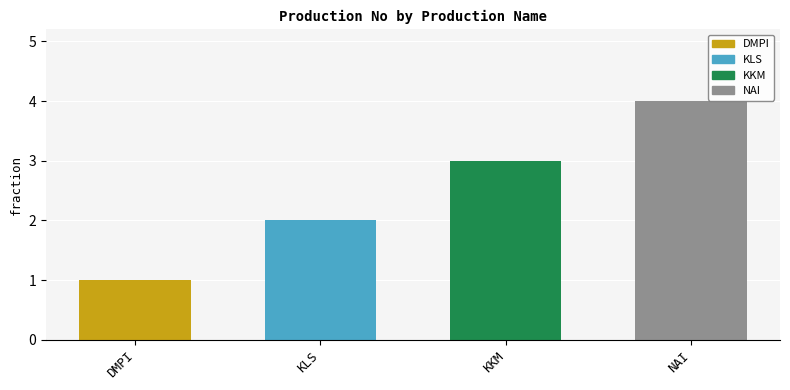

What position from the left is NAI?

4